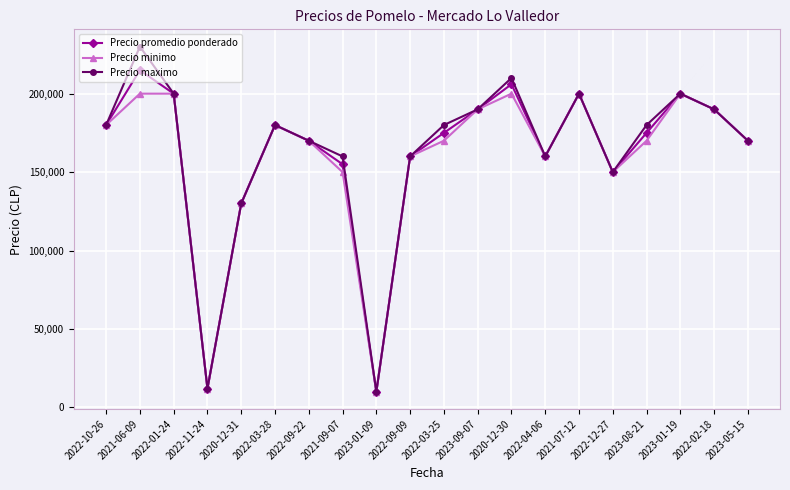

At how many categories does at least one series exceed 93392?

18